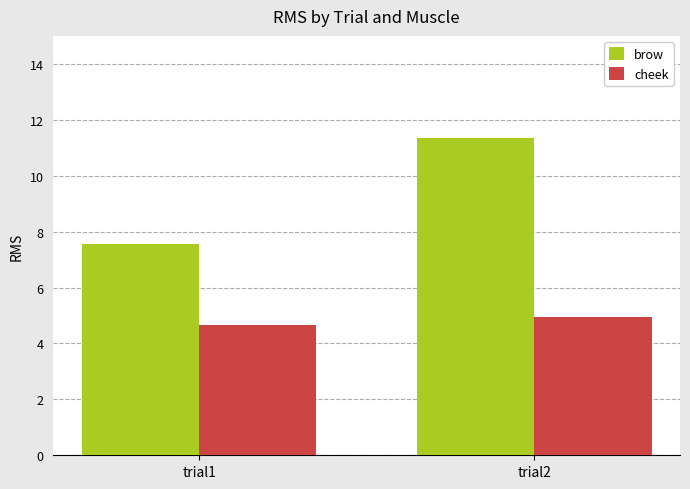

The value of brow at trial2 is 17.7. True or false?

False